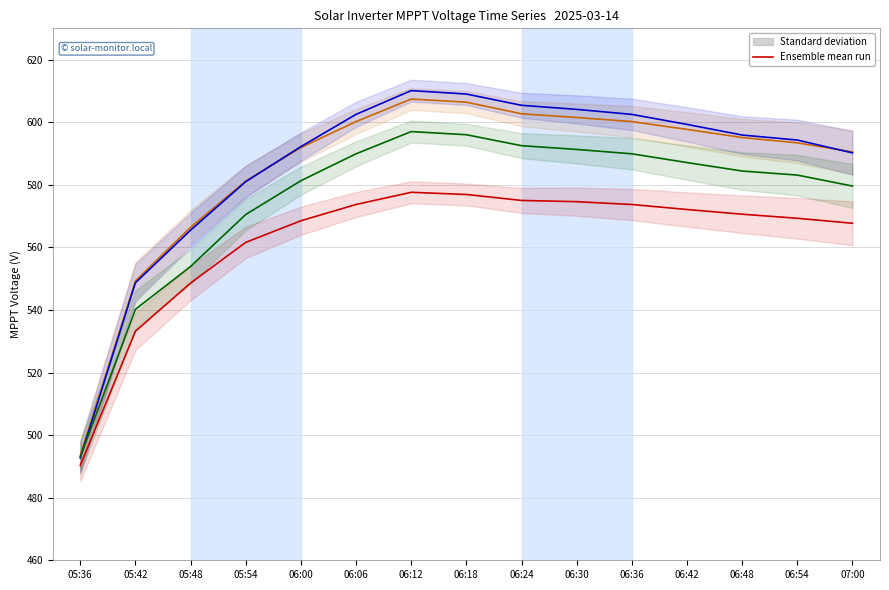

Rank the categories by V MPPT 3(V) value from highest to lowest.

06:12, 06:18, 06:24, 06:30, 06:06, 06:36, 06:42, 06:48, 06:54, 06:00, 07:00, 05:54, 05:48, 05:42, 05:36